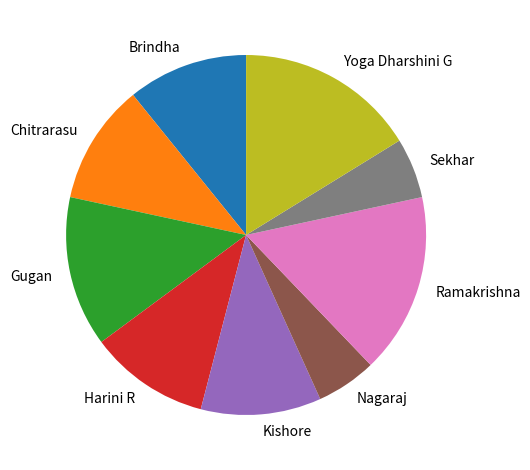

Combined, do Kishore and Brindha account for over 50%?

No